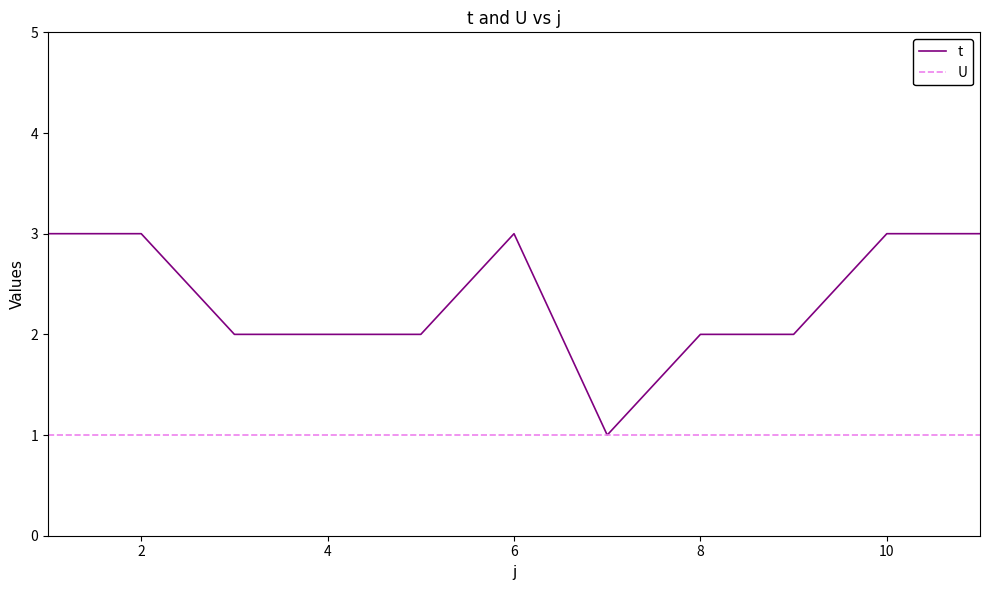

Rank the series by their average value, from highest to lowest.

t, U